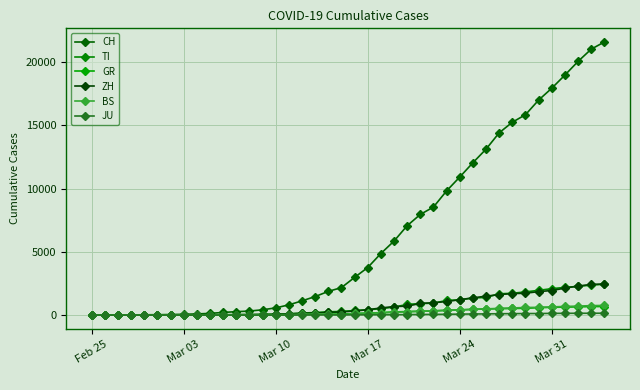

Reading left to right, extract all data points from this chart.

CH: 0	4	8	19	29	35	49	69	96	140	214	276	323	424	575	814	1129	1470	1877	2176	2983	3763	4870	5854	7067	7959	8542	9820	10914	12043	13118	14407	15244	15838	16994	17931	18970	20050	21018	21583
TI: 0	1	1	1	2	2	4	8	13	25	28	41	49	61	75	108	163	206	265	293	368	426	511	638	849	916	945	1162	1209	1354	1401	1688	1727	1837	1962	2091	2195	2271	2377	2442
GR: 0	2	2	6	6	6	9	10	13	15	16	18	19	28	32	44	53	65	73	93	118	152	204	252	283	311	327	386	419	458	487	513	527	542	591	617	635	655	678	680
ZH: 0	0	2	2	6	7	10	13	15	23	29	34	40	49	62	101	140	163	218	250	326	429	568	679	711	925	984	1073	1221	1368	1500	1627	1701	1733	1859	1947	2136	2300	2428	2461
BS: 0	0	1	1	1	1	1	3	3	8	15	21	24	28	33	49	73	92	100	0	143	164	181	220	270	297	356	374	410	462	501	530	569	605	617	653	687	714	754	767
JU: 0	0	1	1	1	1	1	2	2	4	4	5	5	7	7	7	12	17	18	19	25	29	32	36	44	54	61	69	82	92	100	114	119	127	128	140	145	149	149	154